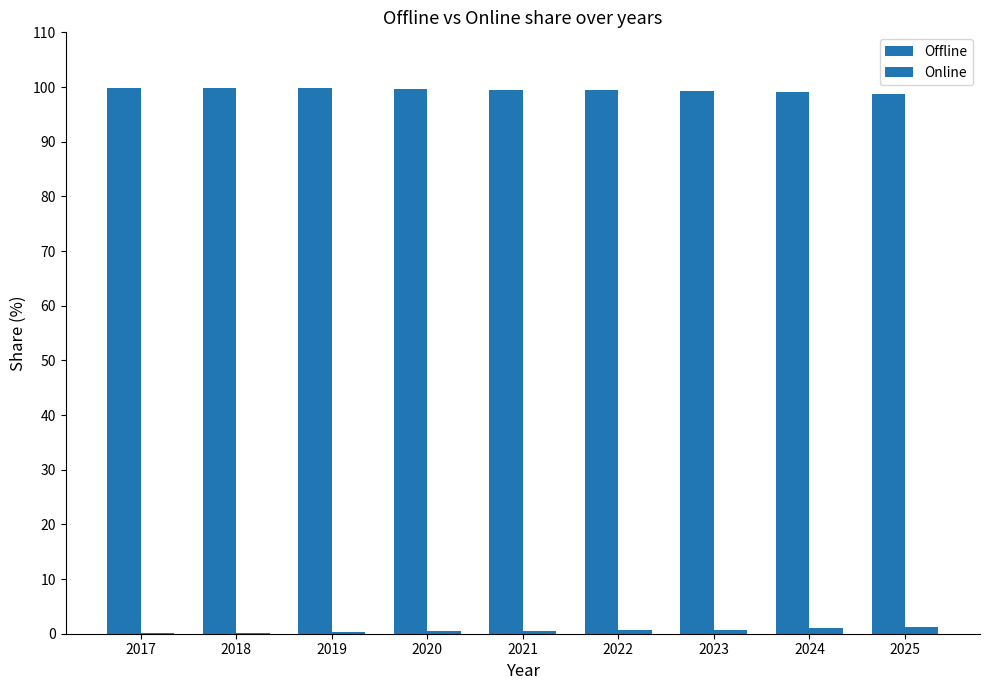

At which label does Online reach its peak?

2025